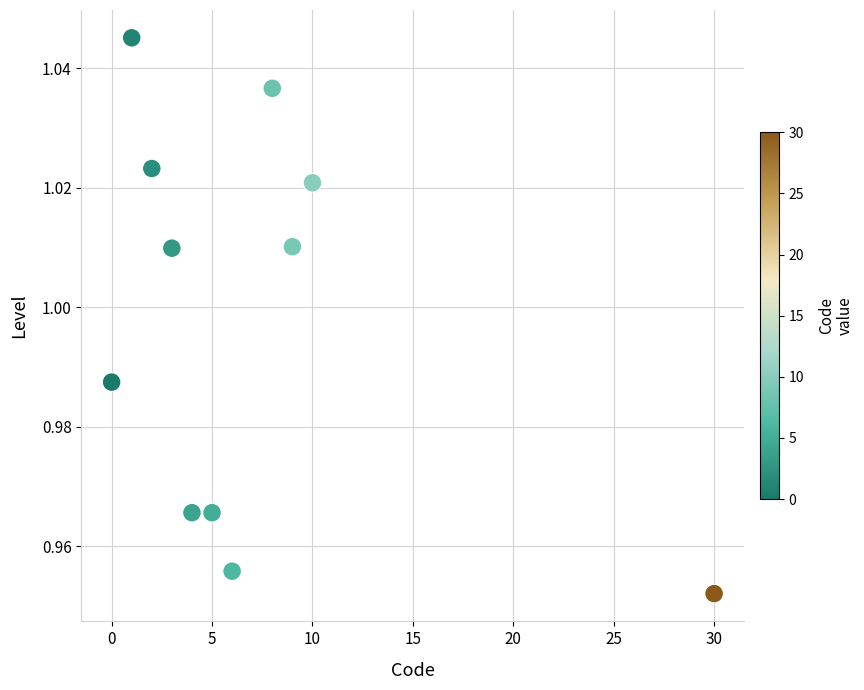

What is the average X value?

7.1